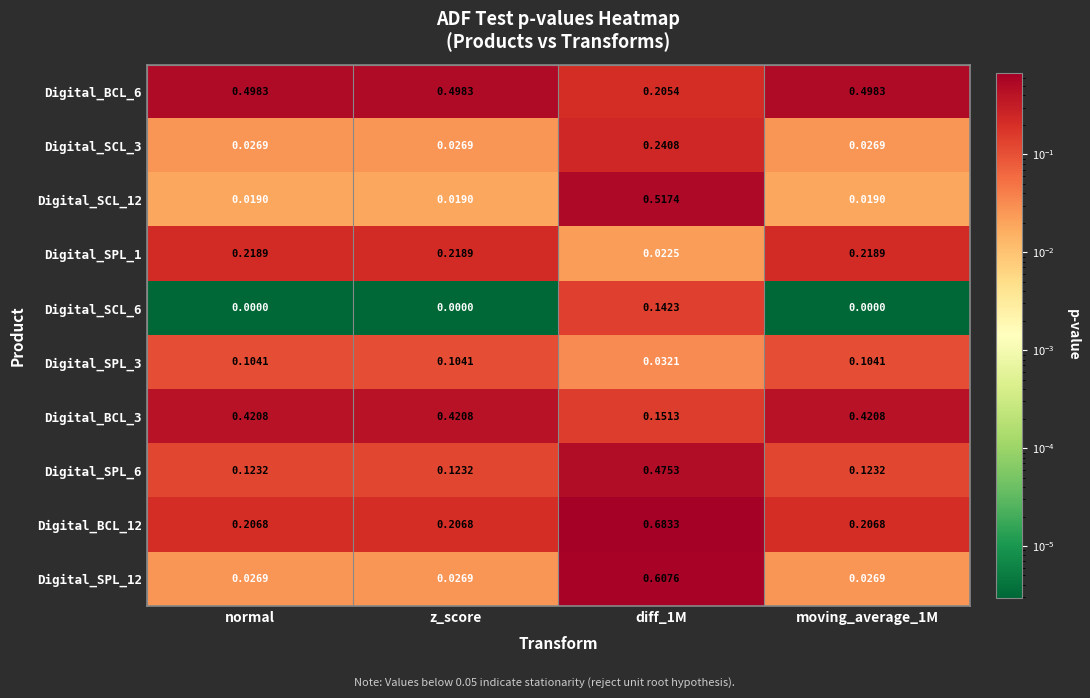

Reading left to right, what are all the values shown in this chart?

Digital_BCL_6: normal=0.5	z_score=0.5	diff_1M=0.2	moving_average_1M=0.5
Digital_SCL_3: normal=0.0	z_score=0.0	diff_1M=0.2	moving_average_1M=0.0
Digital_SCL_12: normal=0.0	z_score=0.0	diff_1M=0.5	moving_average_1M=0.0
Digital_SPL_1: normal=0.2	z_score=0.2	diff_1M=0.0	moving_average_1M=0.2
Digital_SCL_6: normal=0.0	z_score=0.0	diff_1M=0.1	moving_average_1M=0.0
Digital_SPL_3: normal=0.1	z_score=0.1	diff_1M=0.0	moving_average_1M=0.1
Digital_BCL_3: normal=0.4	z_score=0.4	diff_1M=0.2	moving_average_1M=0.4
Digital_SPL_6: normal=0.1	z_score=0.1	diff_1M=0.5	moving_average_1M=0.1
Digital_BCL_12: normal=0.2	z_score=0.2	diff_1M=0.7	moving_average_1M=0.2
Digital_SPL_12: normal=0.0	z_score=0.0	diff_1M=0.6	moving_average_1M=0.0